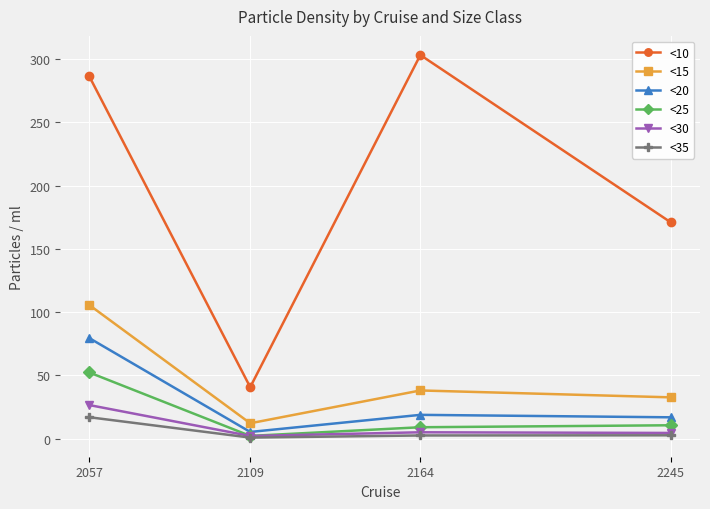

Rank the categories by <30 value from highest to lowest.

2057, 2164, 2245, 2109